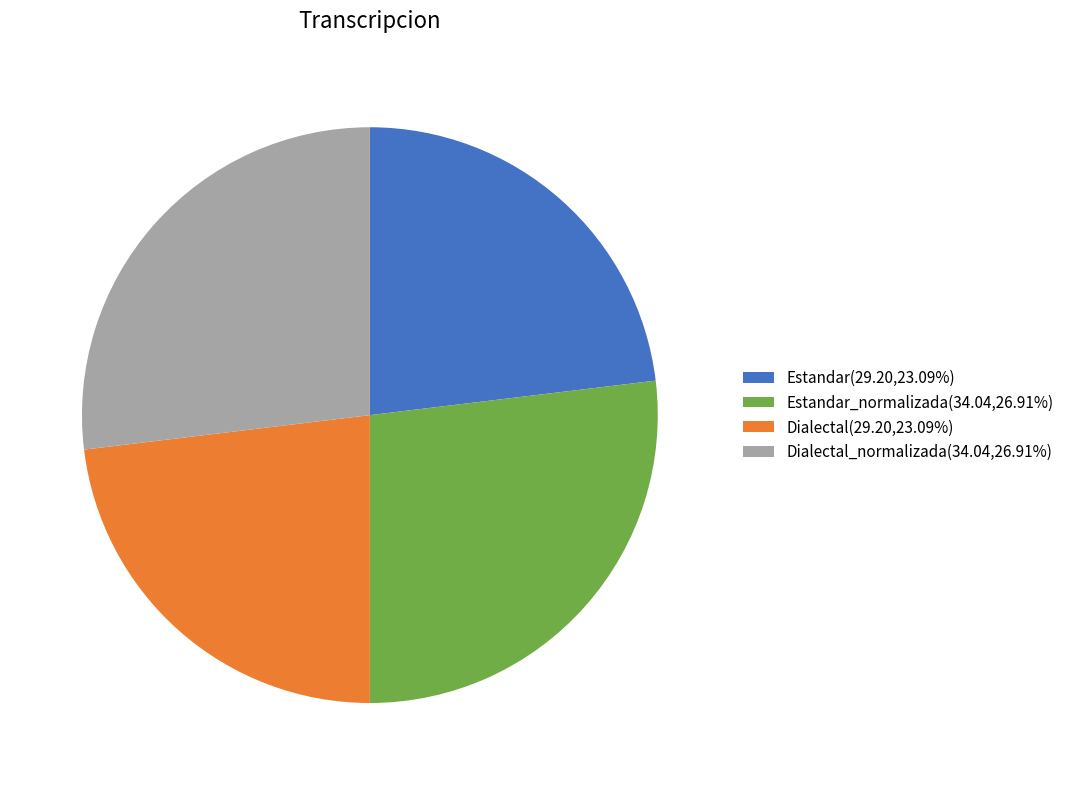

Is Dialectal_normalizada(34.04,26.91%) the majority of the pie?

No